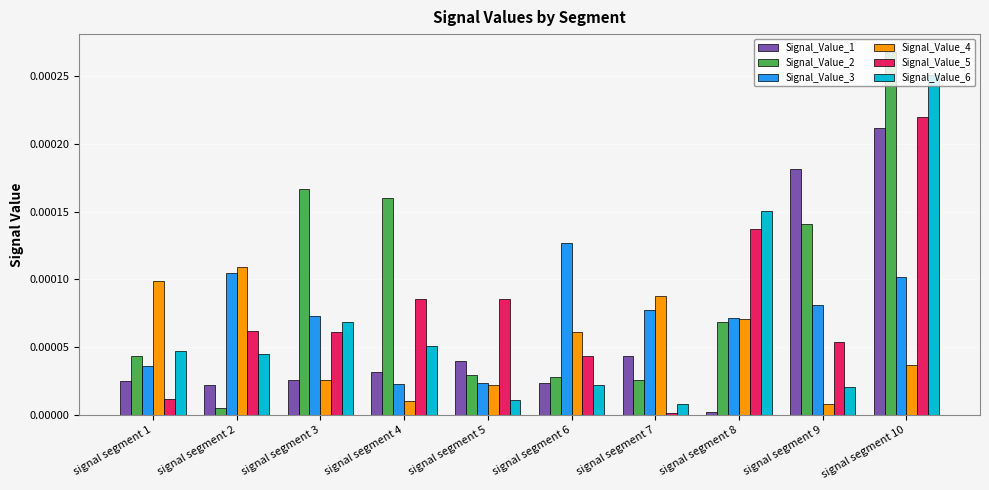

The Signal_Value_3 series shows 0.0 at signal segment 8. True or false?

True